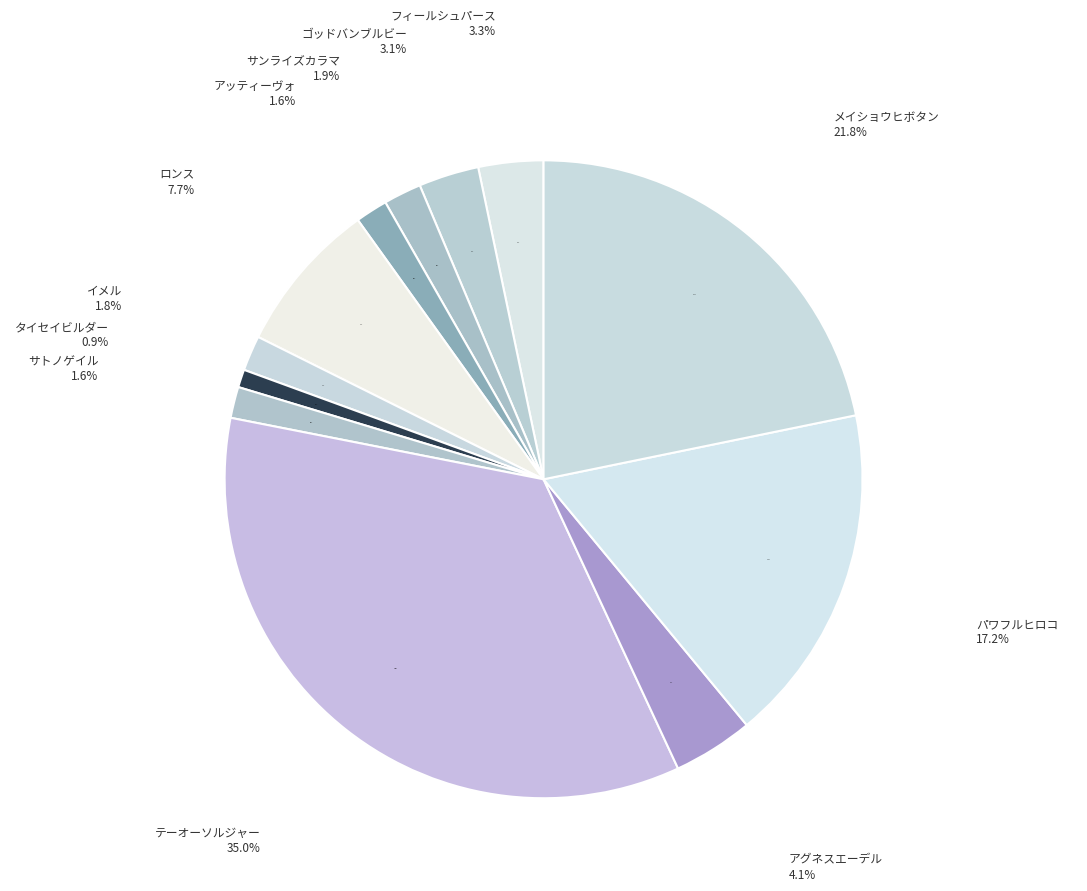

To the nearest percent, what portion does サンライズカラマ represent?

2%